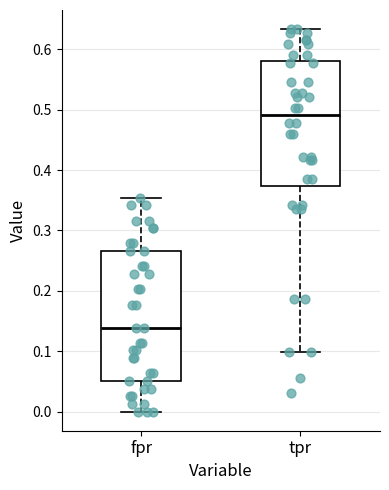

Which box's median line is the highest?

tpr